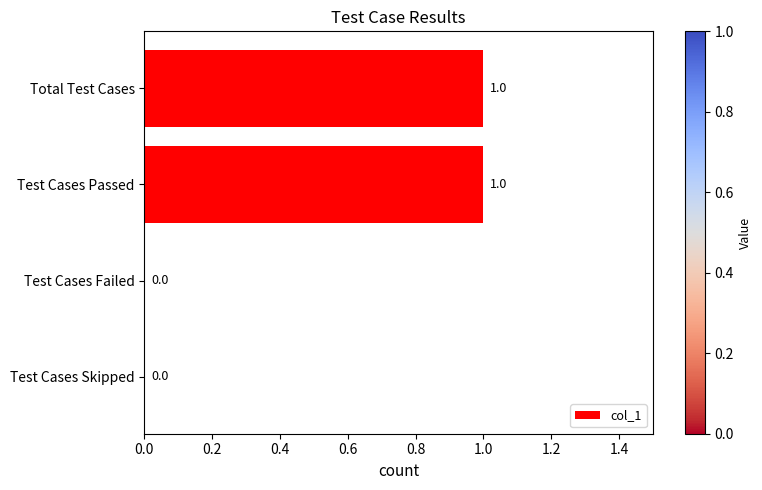

Count the number of data series in this chart.

1